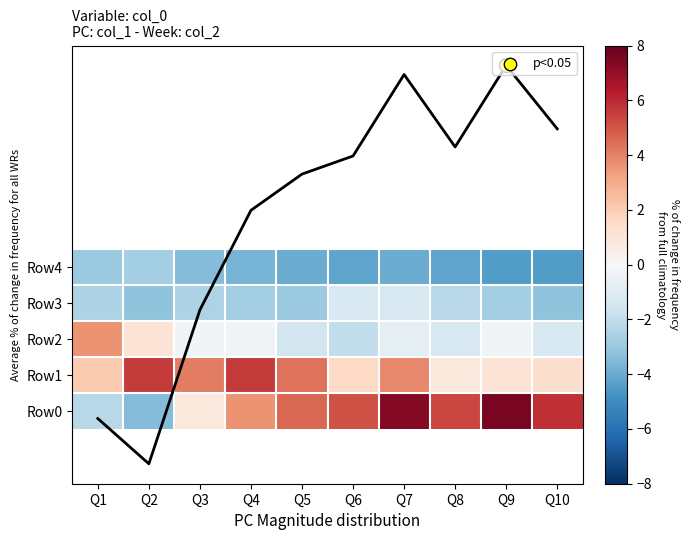

Is it true that Row2 equals 0.4 at Q2?

False